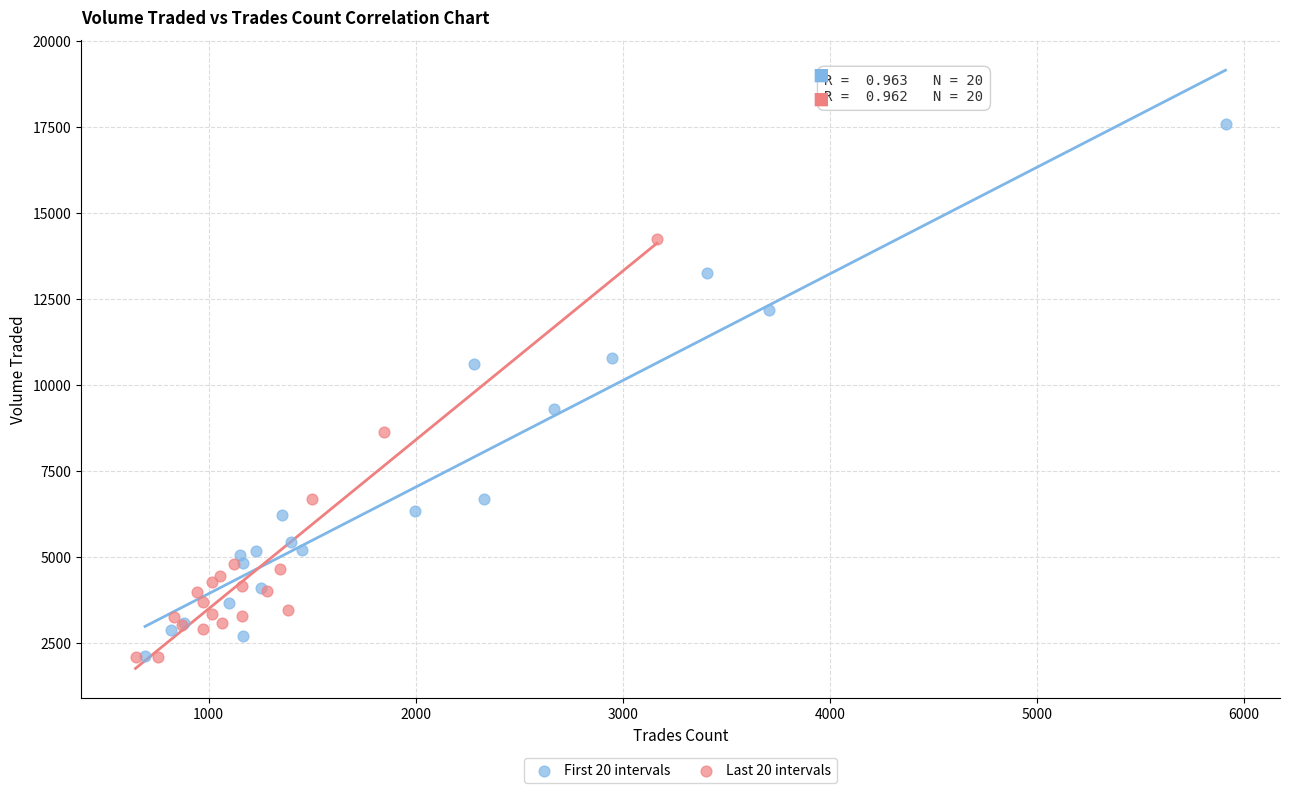

Which series contains the highest Y value?

First 20 intervals